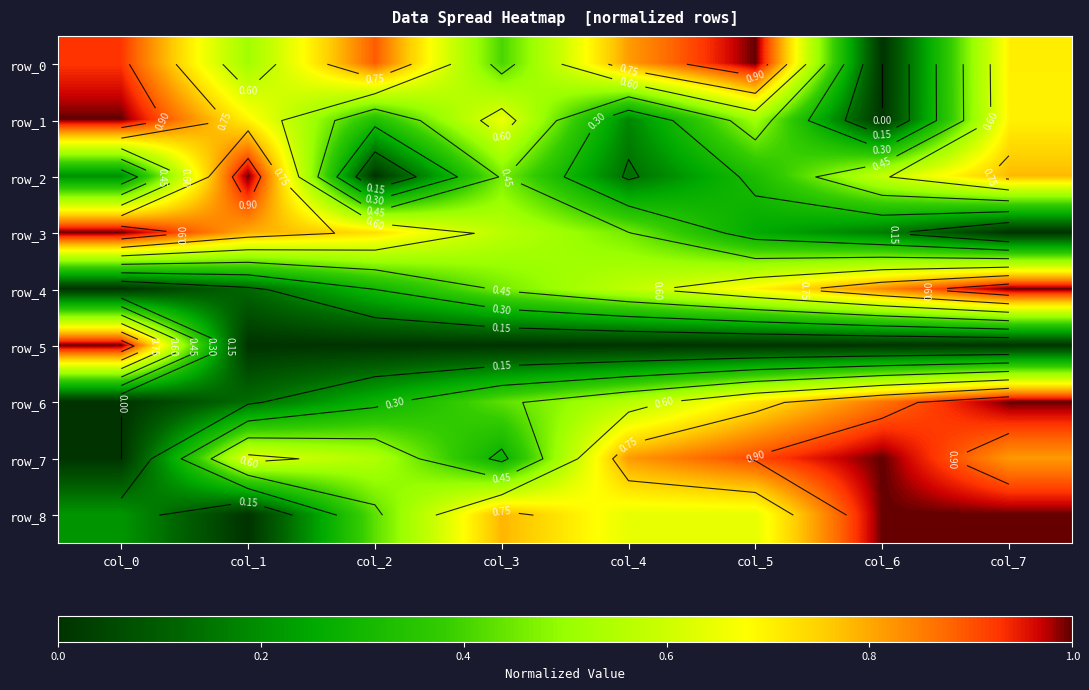

What is the difference between the row_4 values at col_0 and col_6?

0.8